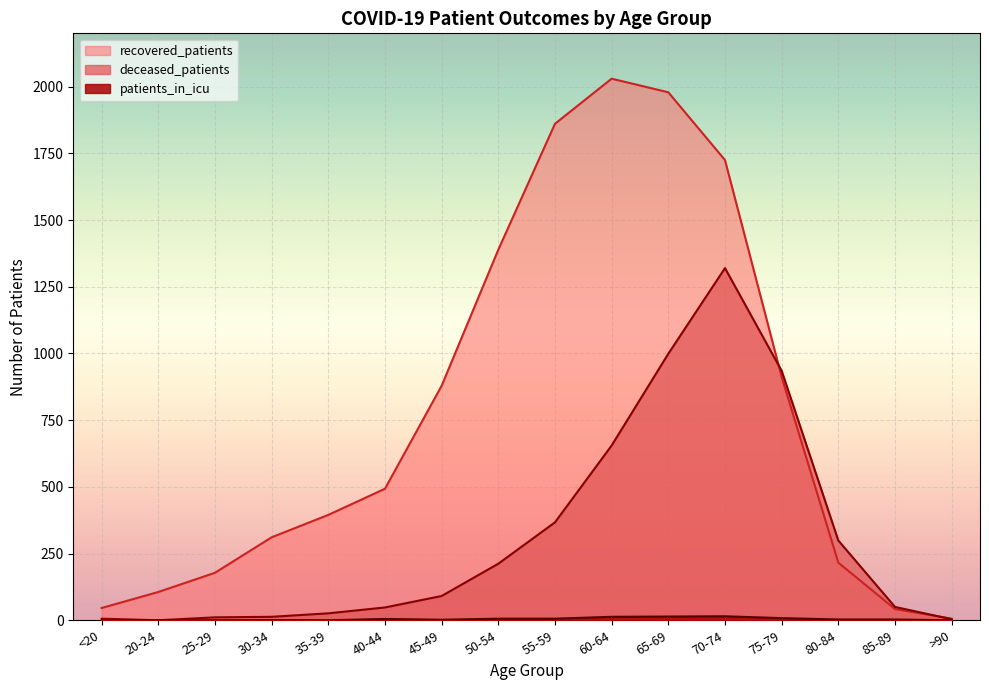

Which category has the lowest value across all series?

20-24